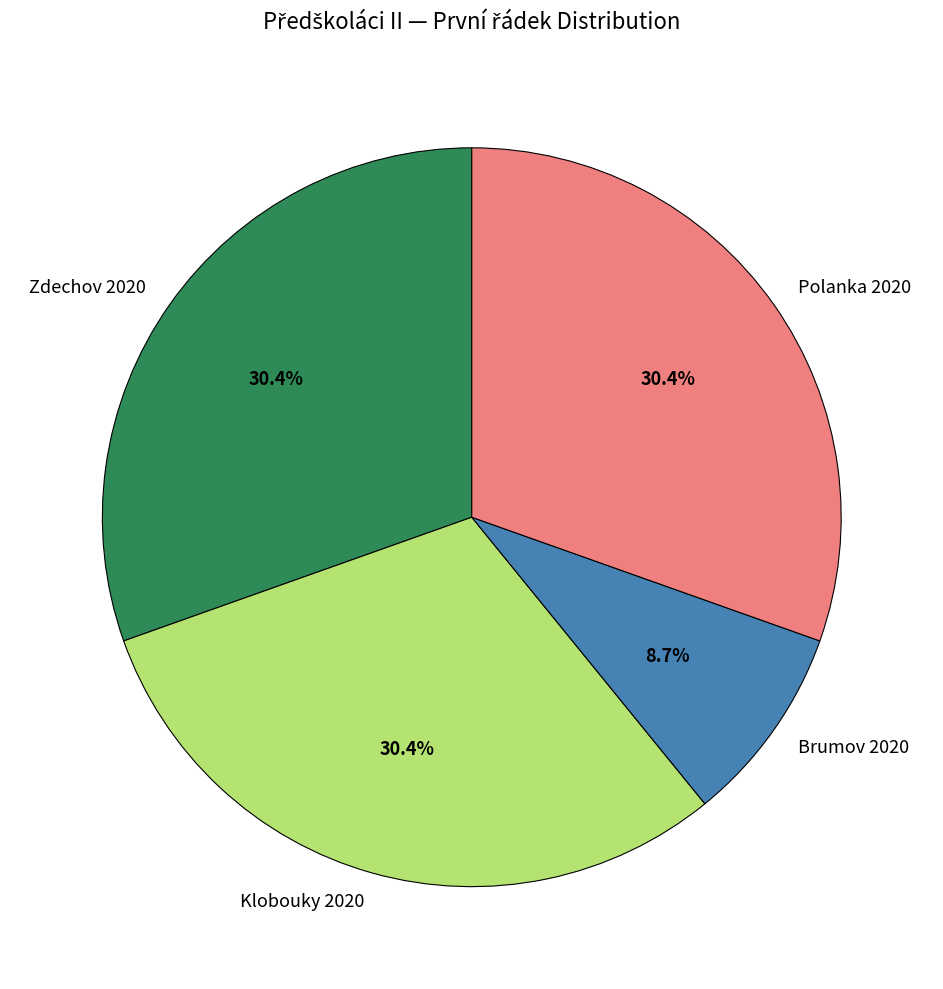

Is Brumov 2020 the majority of the pie?

No